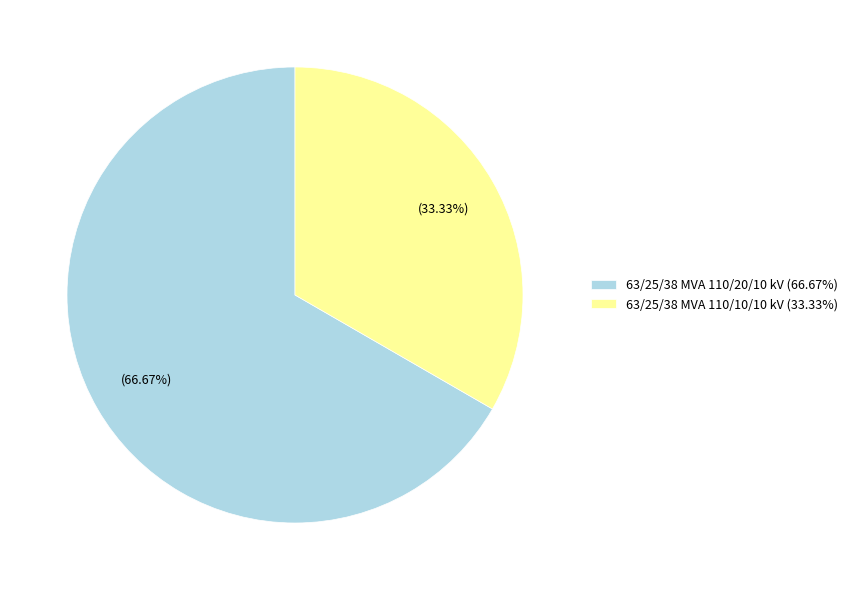

Approximately how many times larger is the value at 63/25/38 MVA 110/20/10 kV compared to 63/25/38 MVA 110/10/10 kV?

2.0